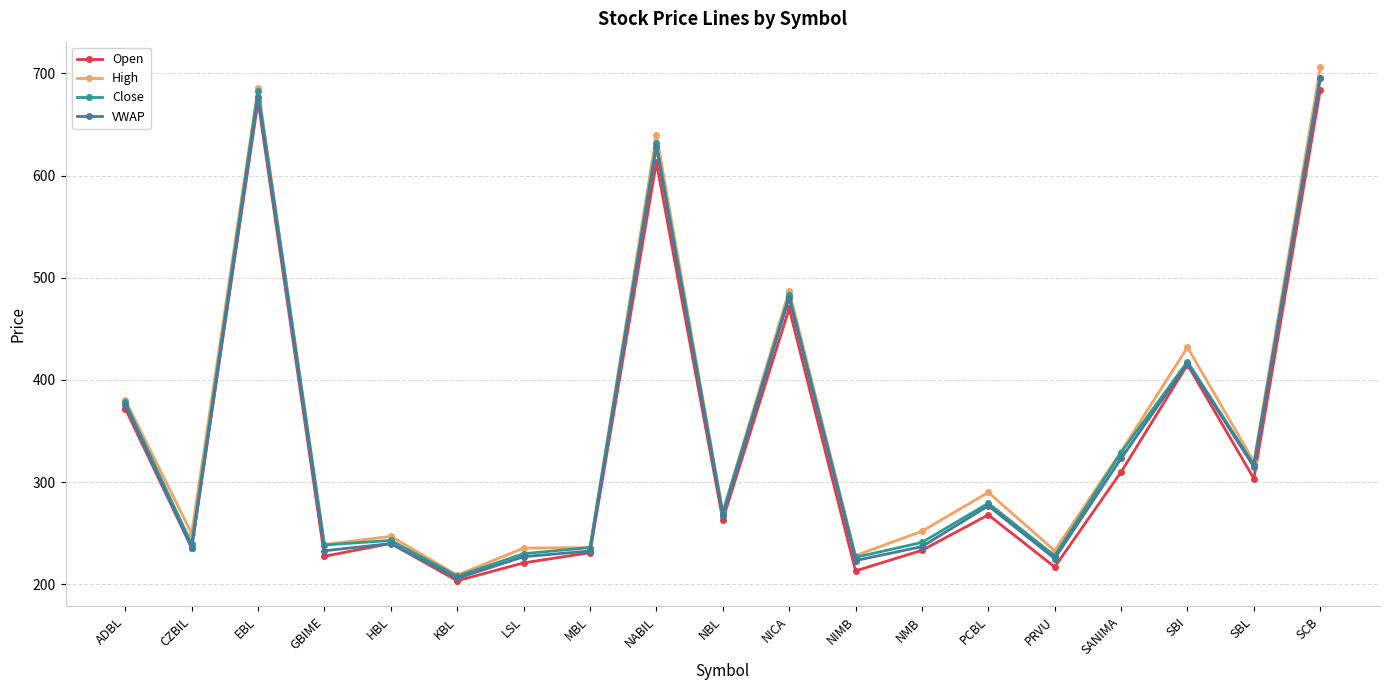

What is the spread (max minus min) of values at NABIL?

27.0